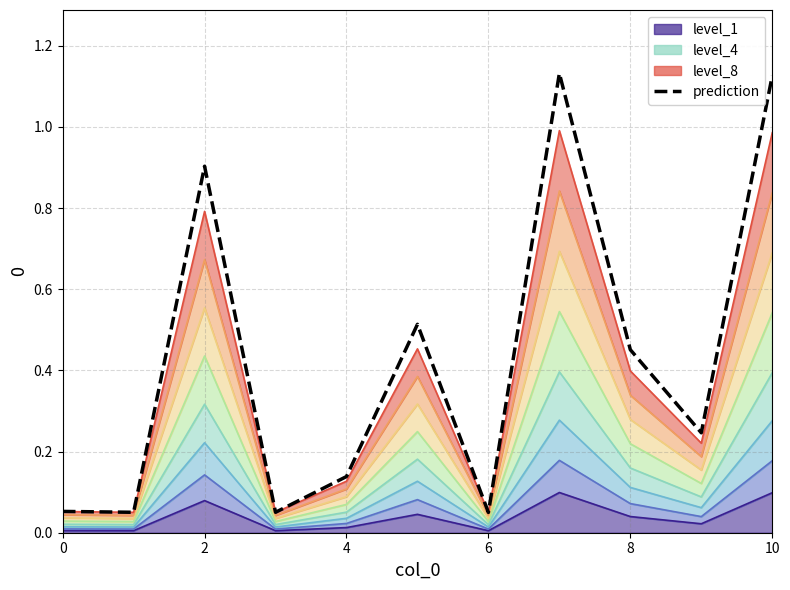

What is the label of the 8th point from the left?

7